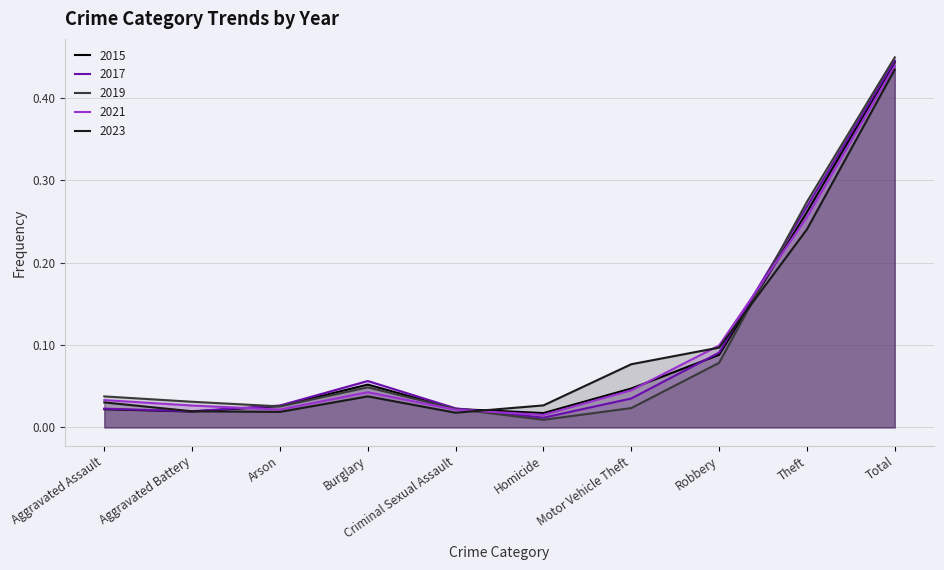

What is the difference between the second highest and second lowest values in the 2023 series?

0.2